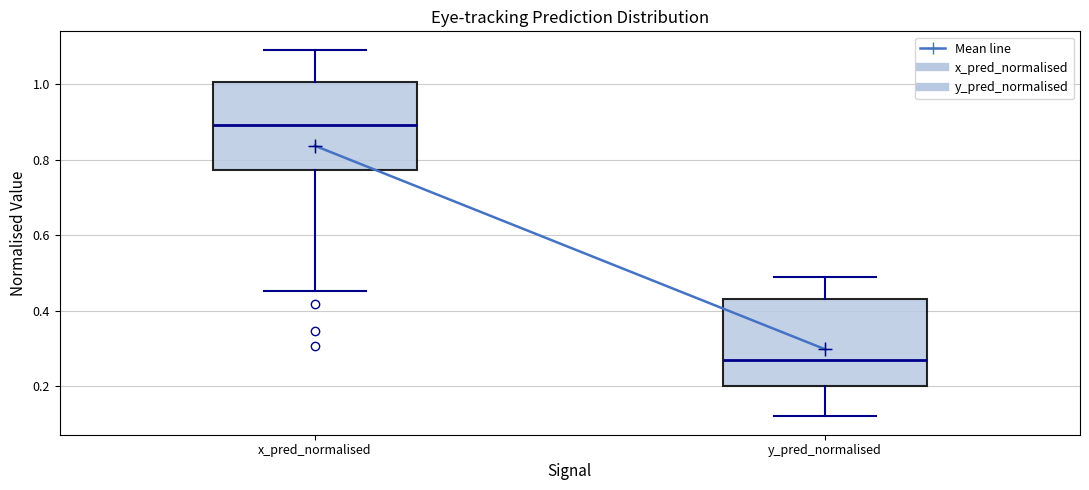

Reading left to right, transcribe this box plot: for each box, give where its median line is, the range the box spans, and where its two whiskers end, as read against the y-axis. The values are not printed on the chart, so give them approximately, as read against the axis.

x_pred_normalised: median 0.90, box 0.78 to 1.00, whiskers 0.46 to 1.10
y_pred_normalised: median 0.26, box 0.20 to 0.42, whiskers 0.12 to 0.48